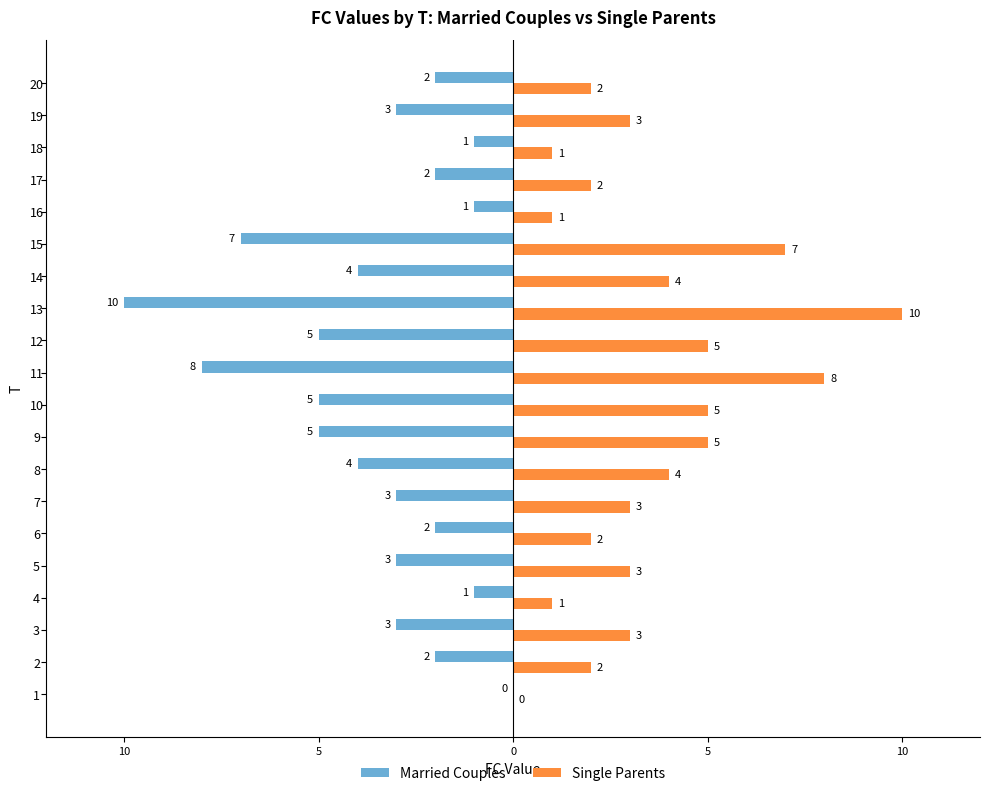

What are all the series names shown in the legend?

Married Couples, Single Parents